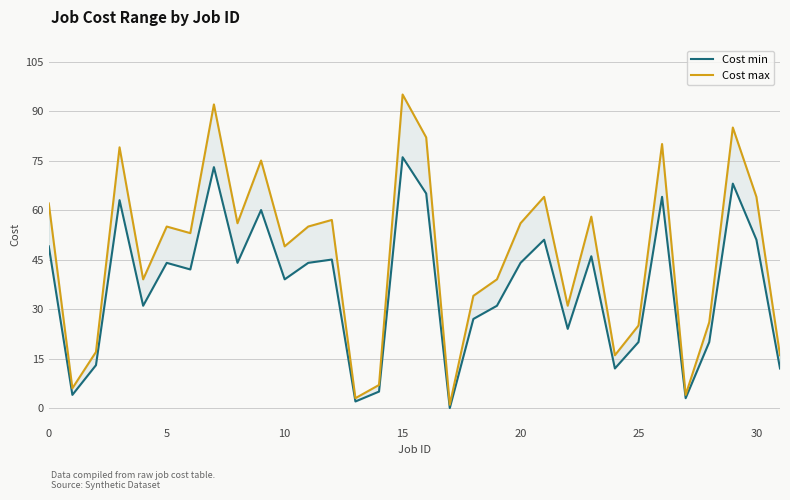

What is the difference between the maximum and minimum values in the Cost min series?

76